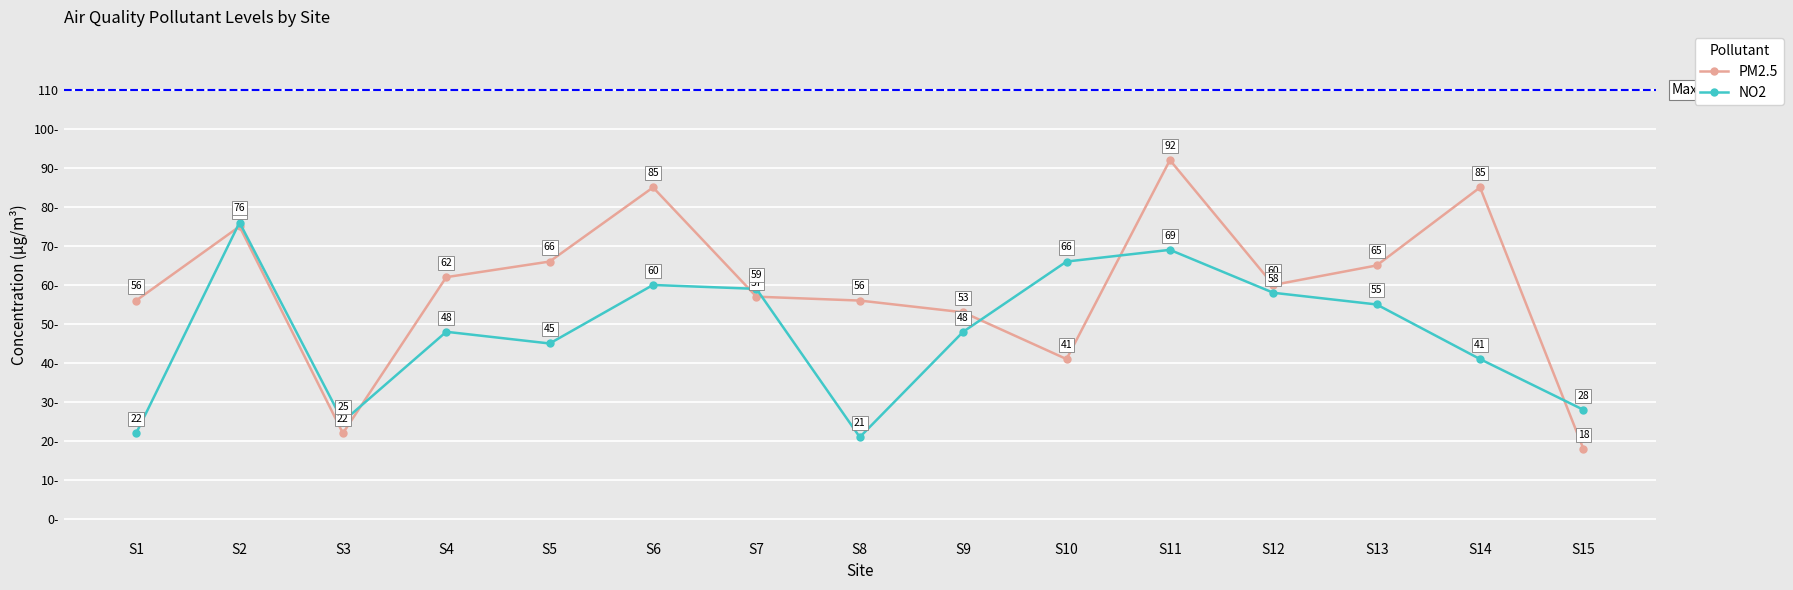

Rank the series by their average value, from highest to lowest.

PM2.5, NO2